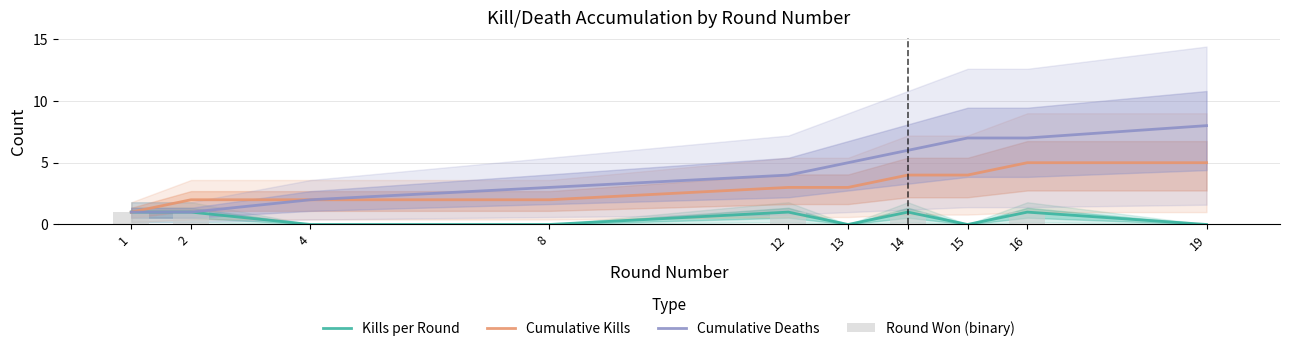

At which label is Cumulative Kills closest to 3?

12